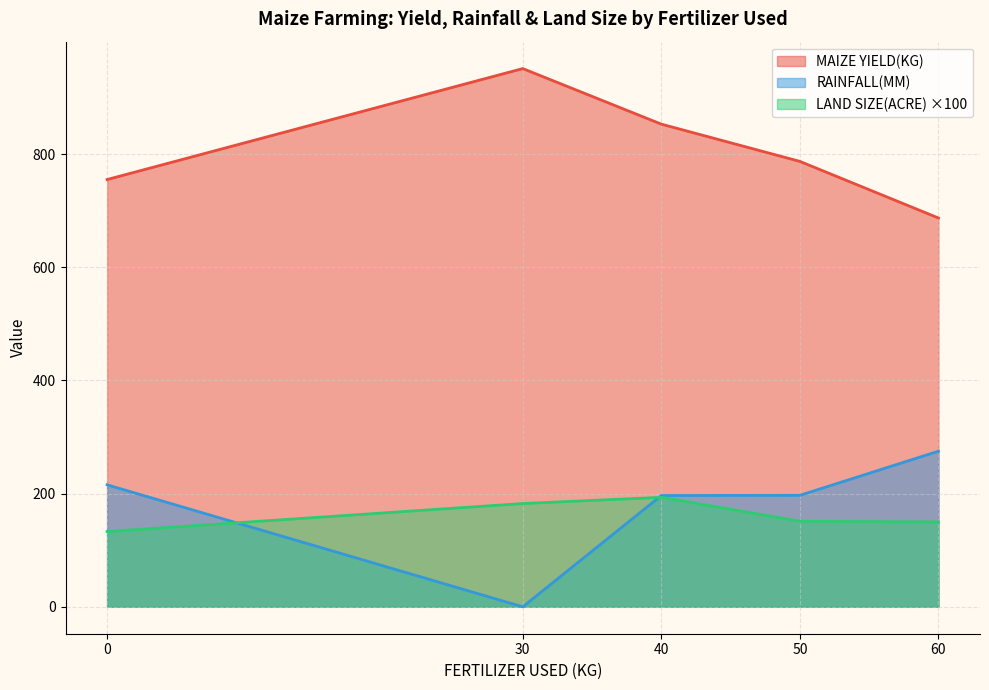

What is the approximate value of RAINFALL(MM) at 50?

197.0